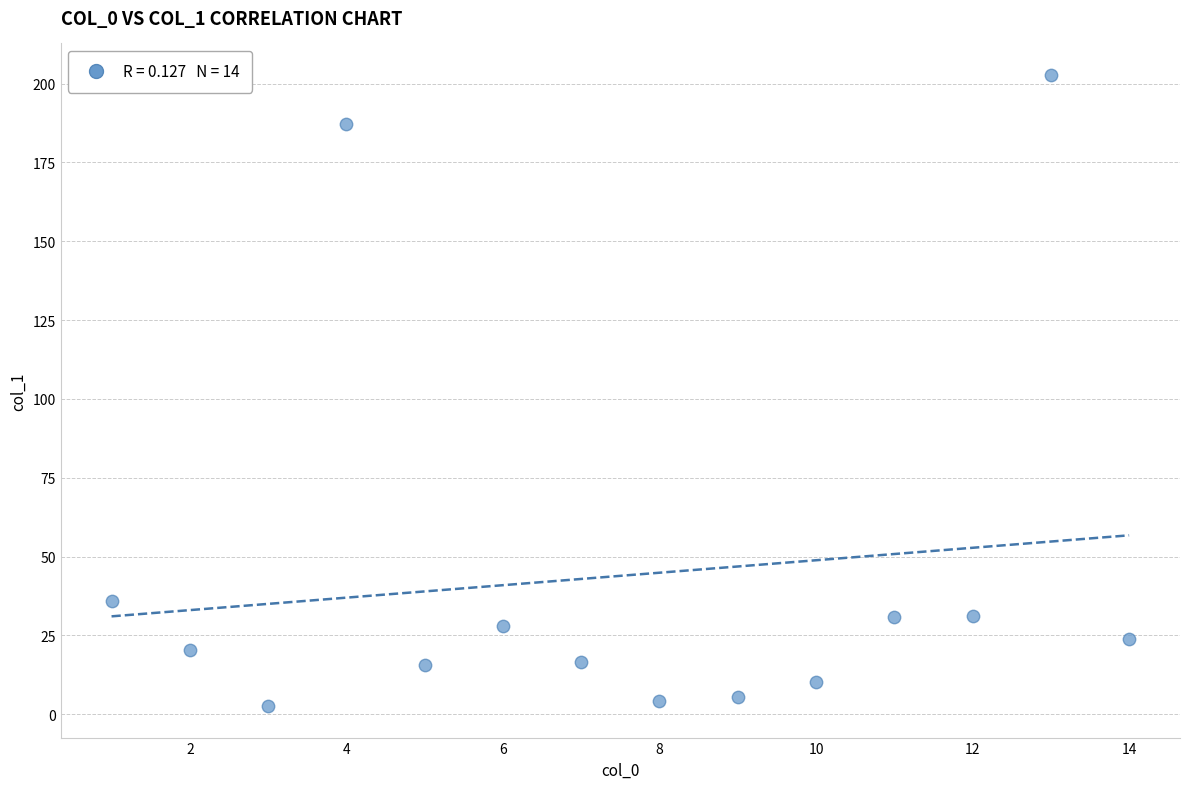

What Y value in the scatter plot is closest to 102?

35.8